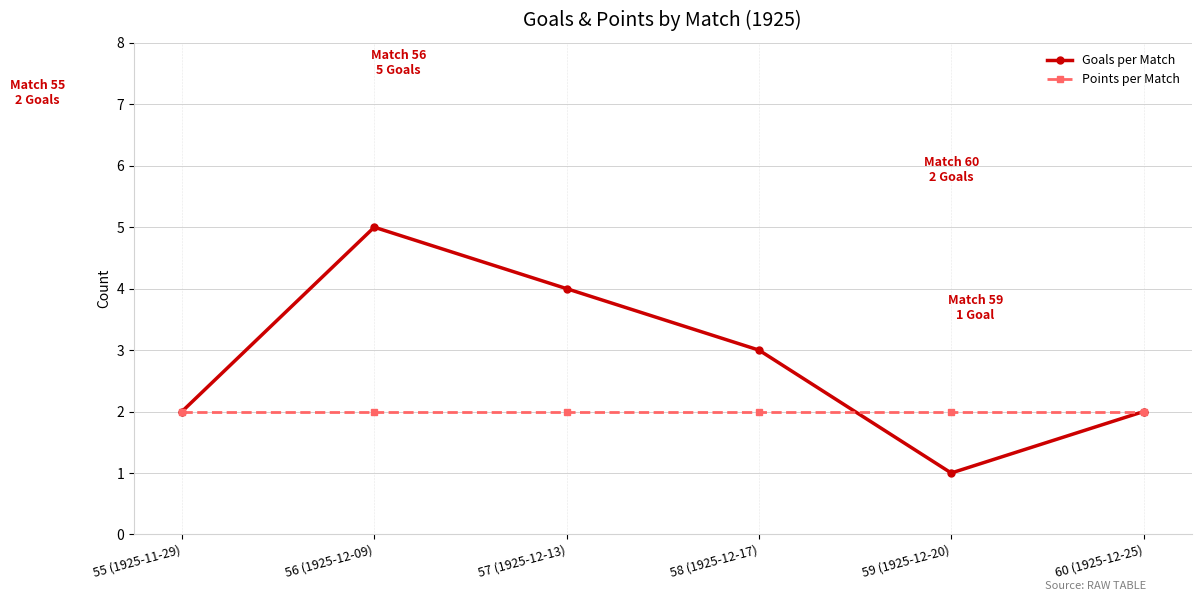

The value of Goals per Match at 57 (1925-12-13) is 4. True or false?

True